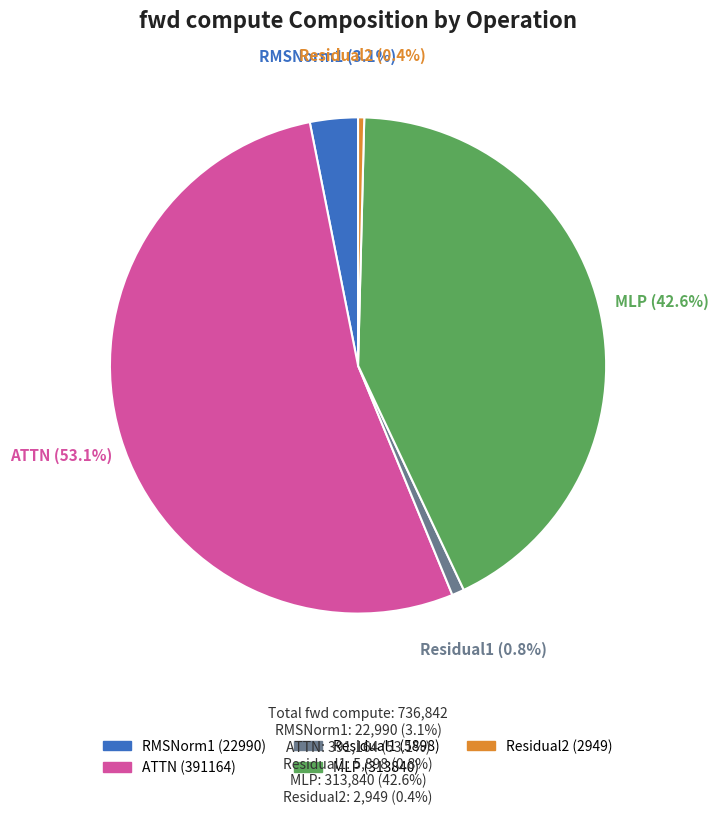

What percentage is NOT represented by ATTN?

46.9%